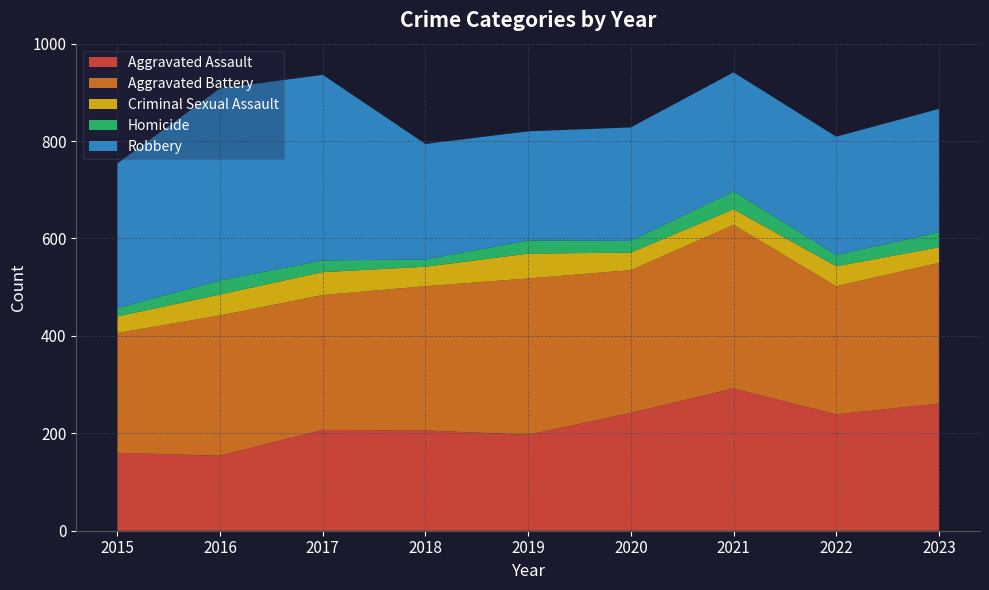

Reading left to right, extract all data points from this chart.

Aggravated Assault: 2015=160	2016=154	2017=207	2018=206	2019=197	2020=242	2021=292	2022=239	2023=261
Aggravated Battery: 2015=246	2016=288	2017=277	2018=296	2019=321	2020=293	2021=336	2022=263	2023=289
Criminal Sexual Assault: 2015=34	2016=43	2017=47	2018=40	2019=51	2020=36	2021=32	2022=41	2023=32
Homicide: 2015=17	2016=29	2017=24	2018=15	2019=27	2020=24	2021=37	2022=23	2023=31
Robbery: 2015=297	2016=394	2017=381	2018=237	2019=224	2020=233	2021=244	2022=243	2023=253